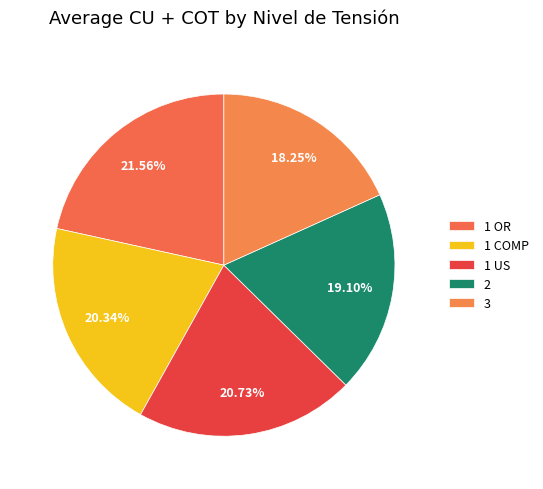

Which slice is the smallest?

3